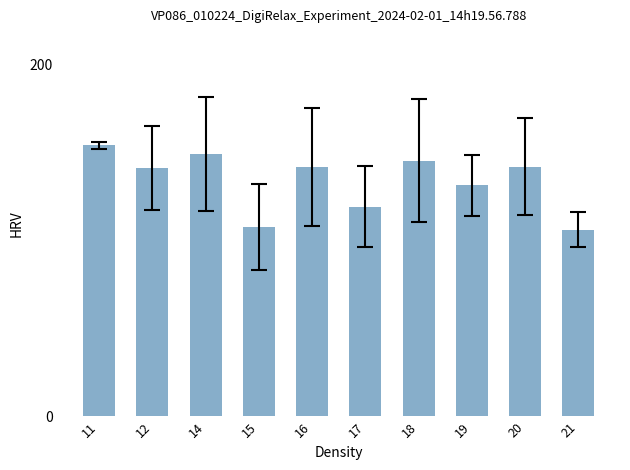

What is the smallest value displayed?

106.0